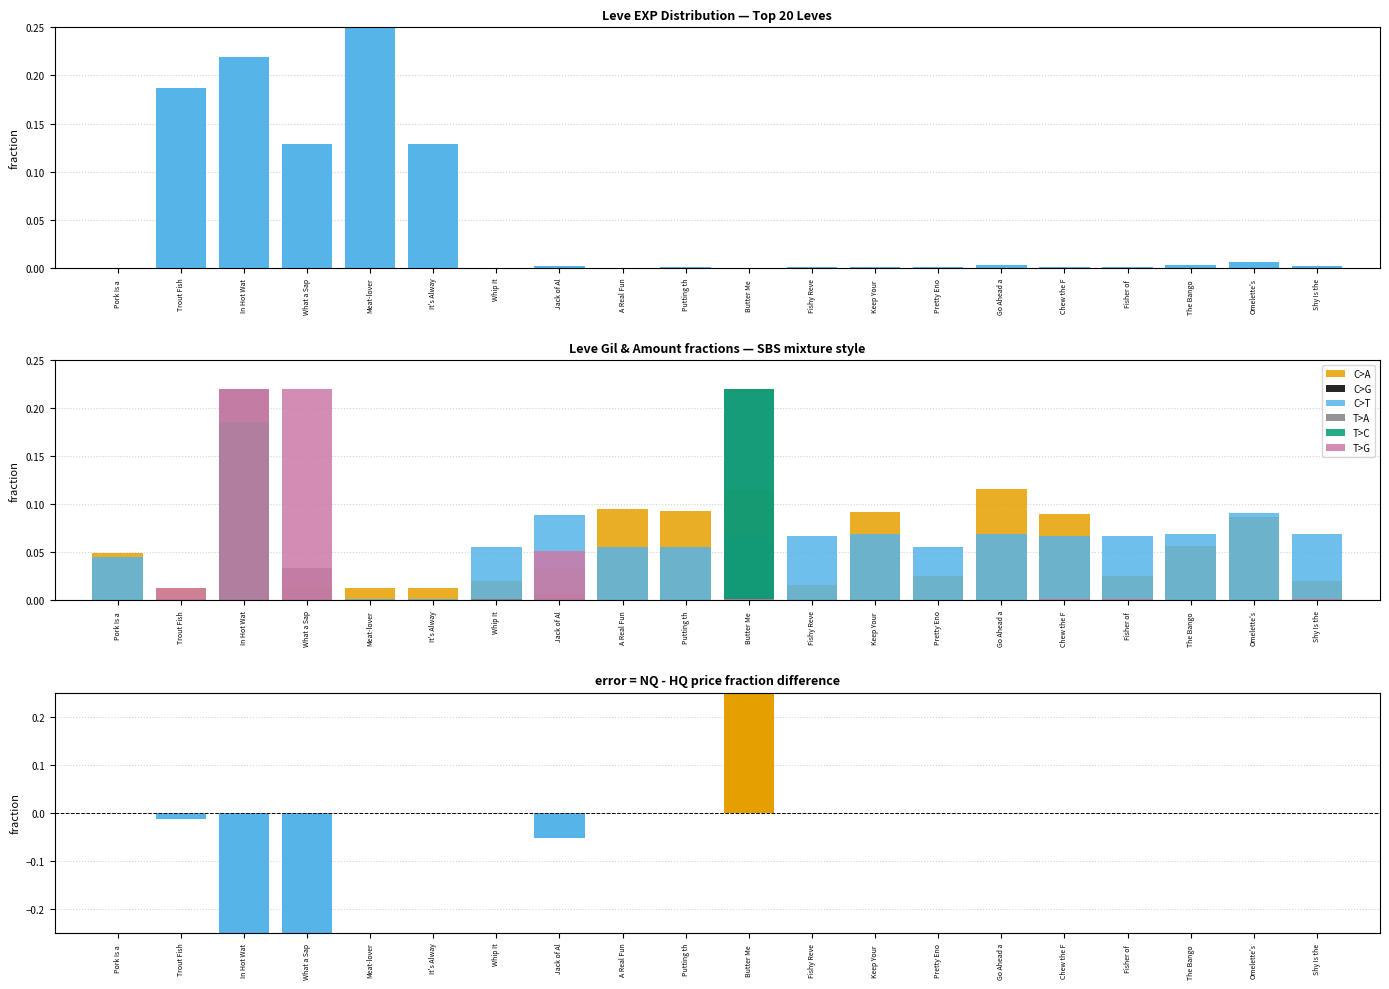

What is the difference between the maximum and second lowest values in the T>A series?

0.2